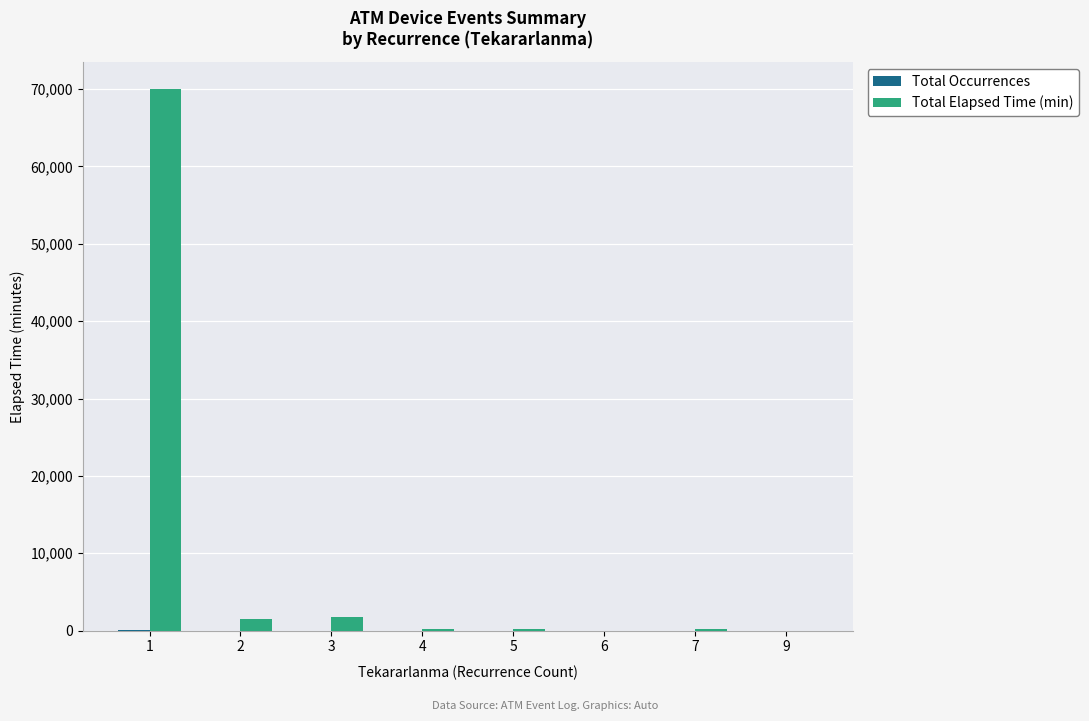

Is it true that Total Elapsed Time (min) equals 235 at 5?

True